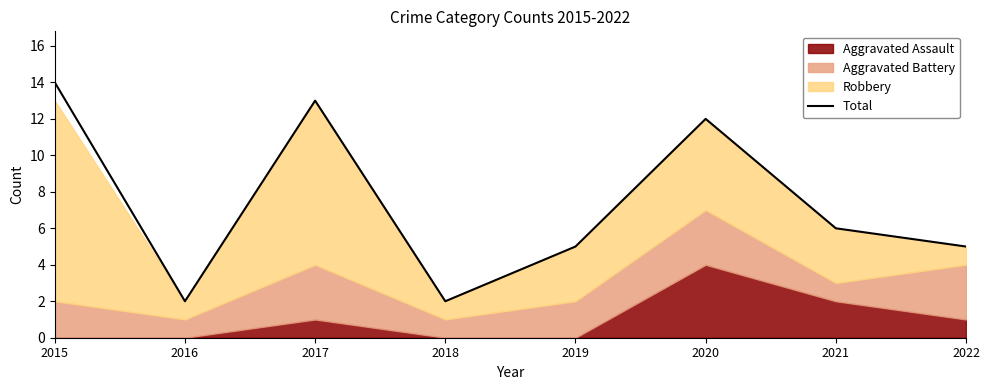

How many lines are shown in the chart?

1